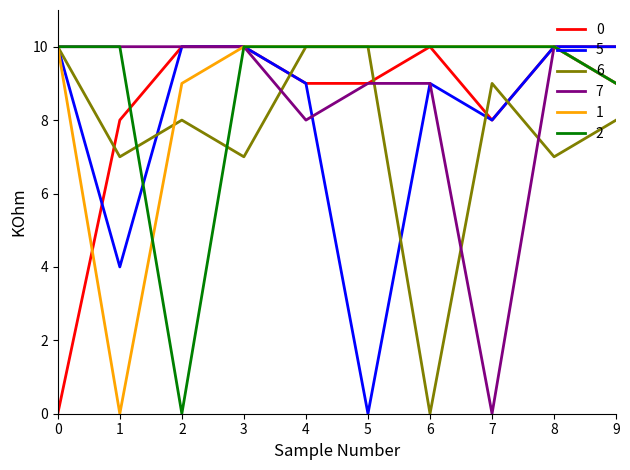

What is the spread (max minus min) of values at 1?

10